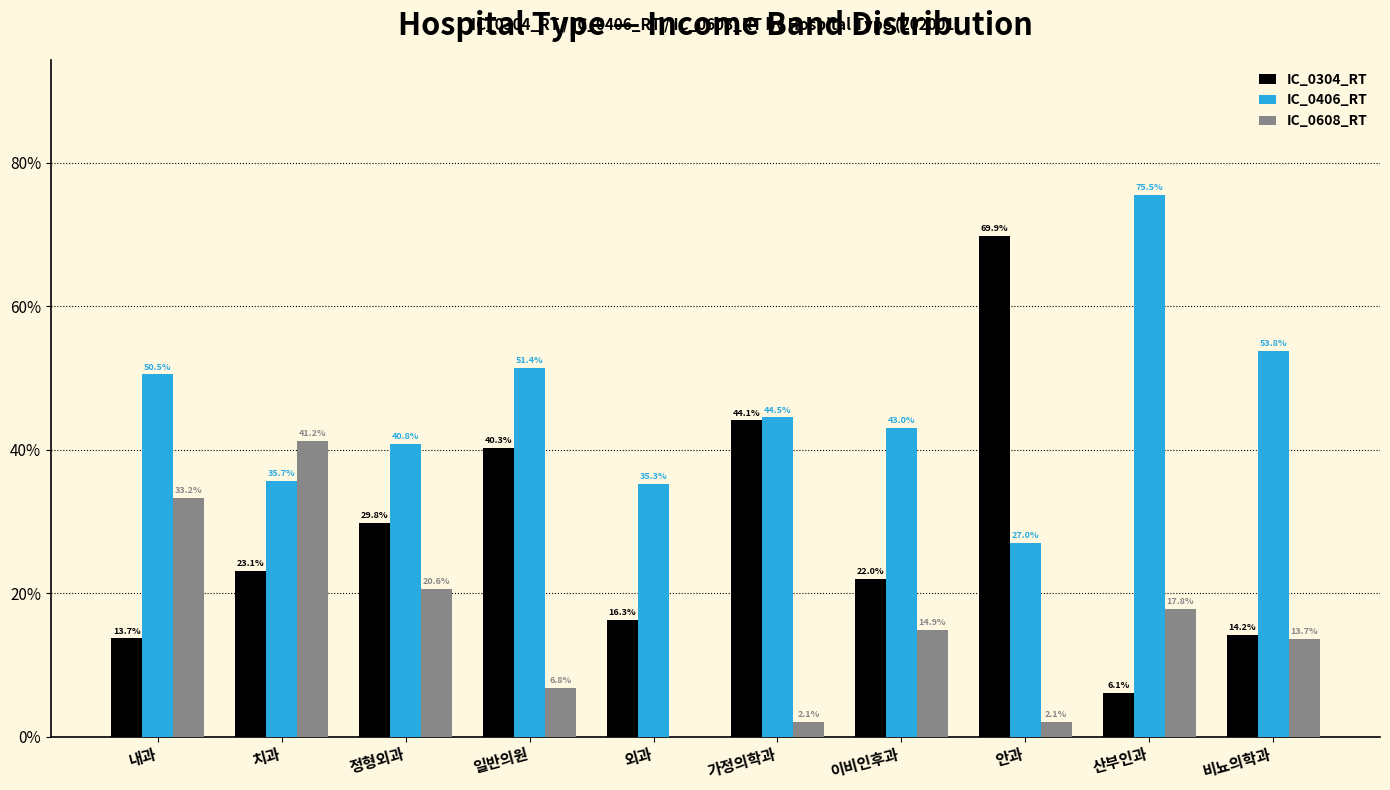

What is the approximate value of IC_0608_RT at 이비인후과?

14.9